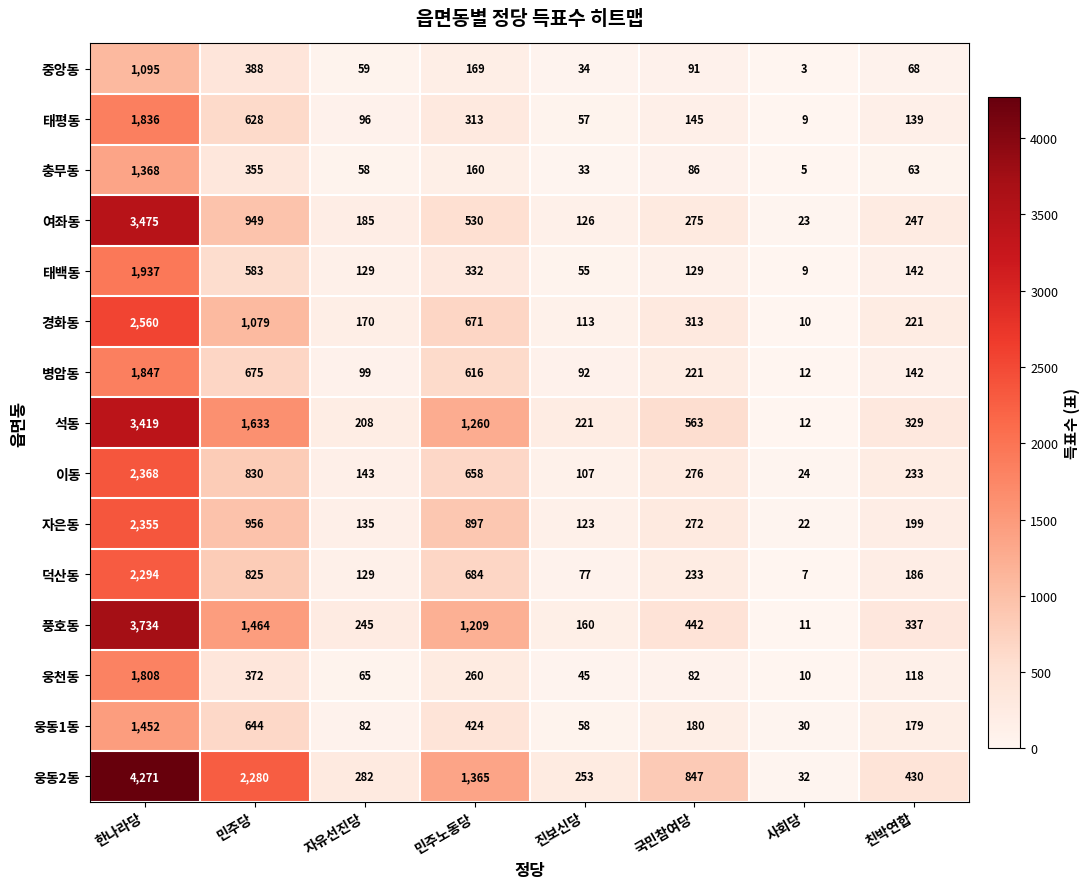

How many data points in 경화동 are less than 313?

4